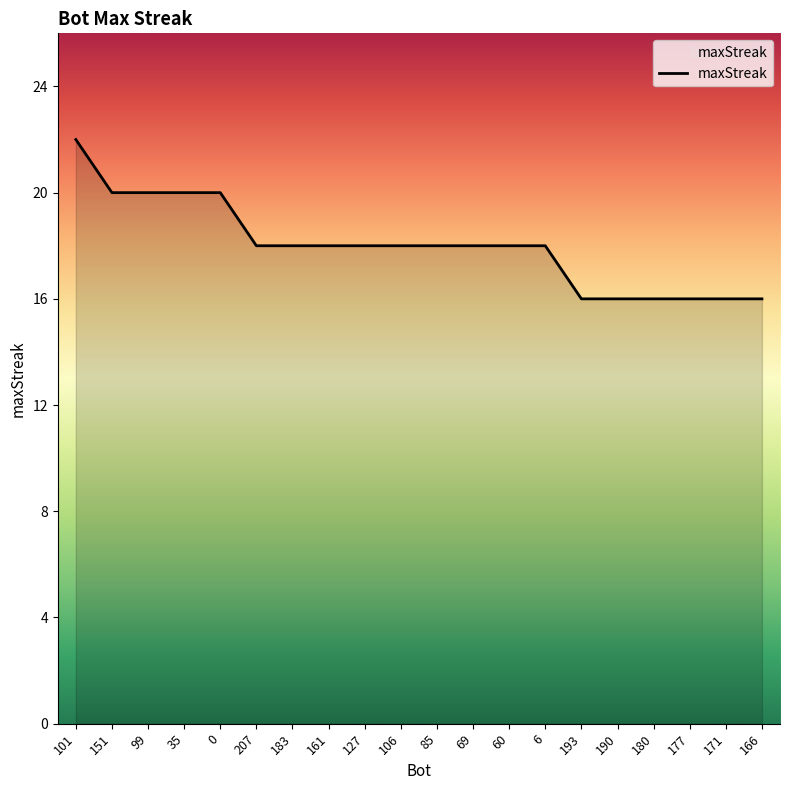

Reading left to right, transcribe all the data shown in this chart.

101=22	151=20	99=20	35=20	0=20	207=18	183=18	161=18	127=18	106=18	85=18	69=18	60=18	6=18	193=16	190=16	180=16	177=16	171=16	166=16